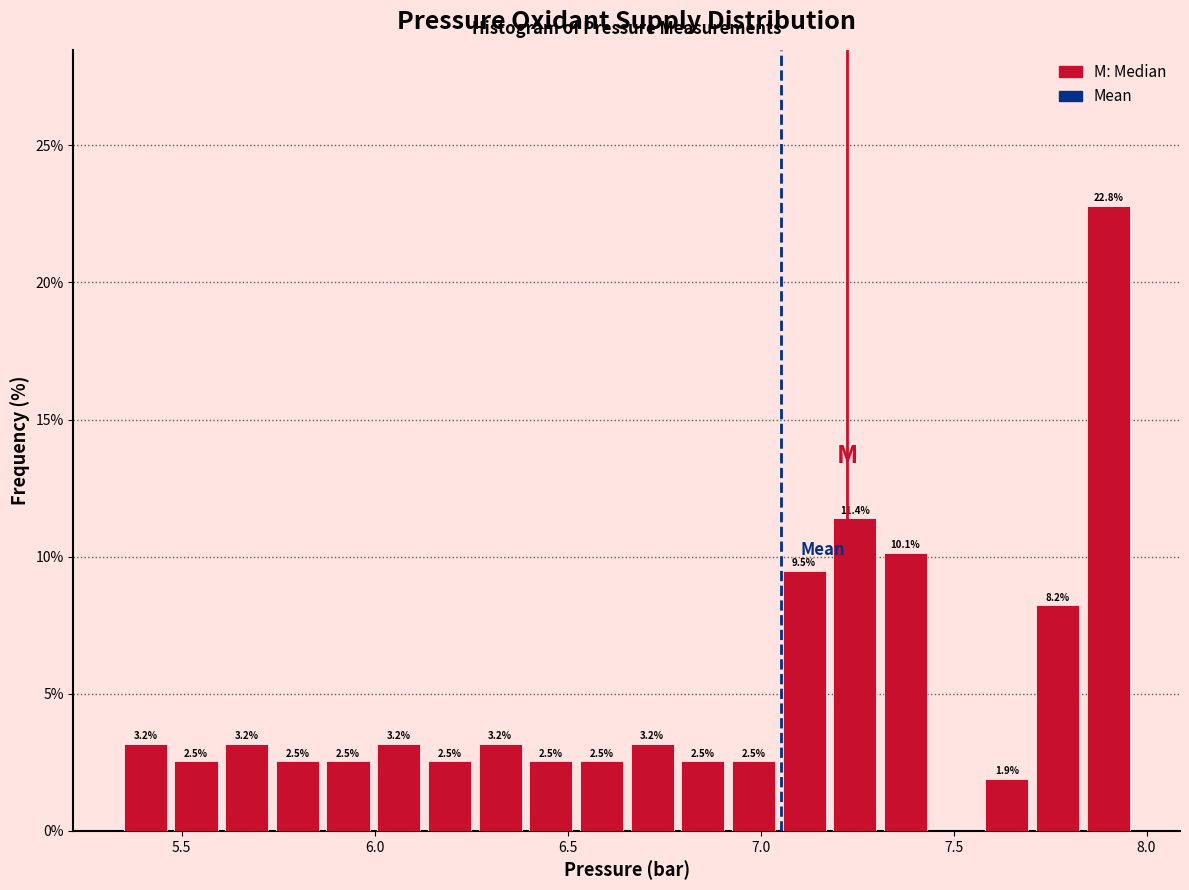

Read against the x-axis, roughly where is the centre of the tallest bar?

7.90